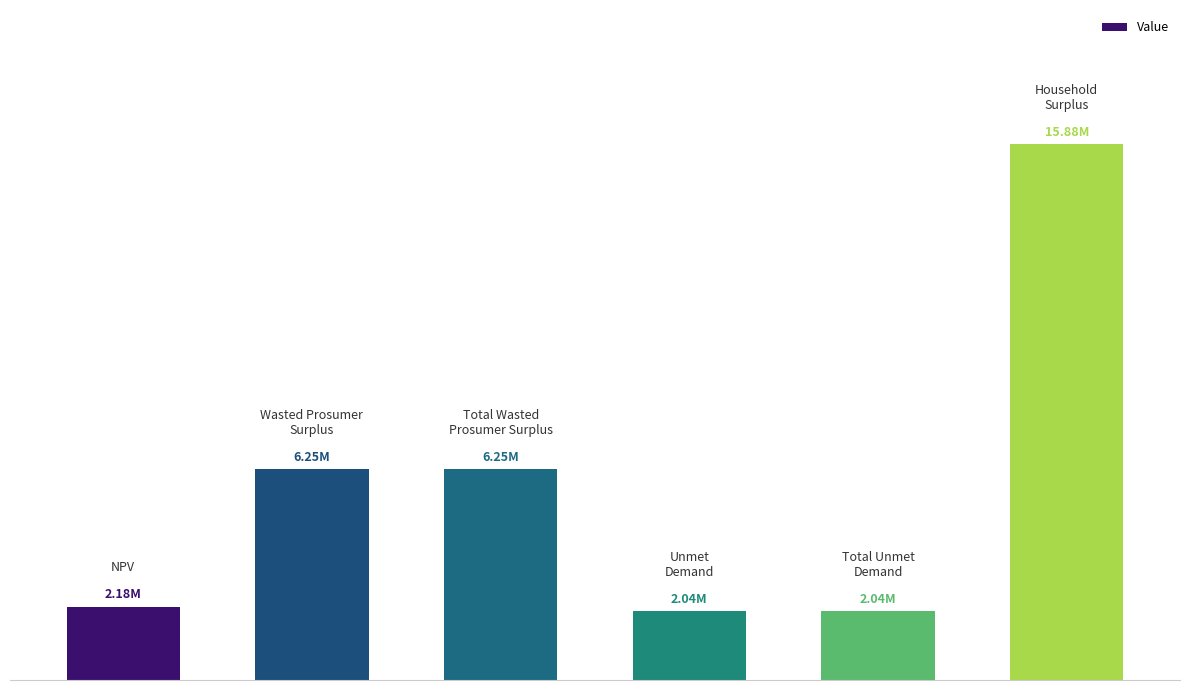

Reading left to right, what are all the values shown in this chart?

0=2176150.9	1=6249295.9	2=6249295.9	3=2042514.0	4=2042514.0	5=15877348.6